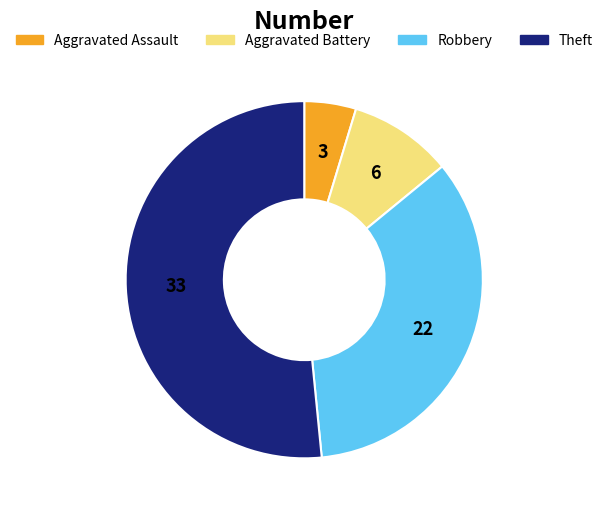

True or false: Aggravated Assault accounts for 13% of the total.

False